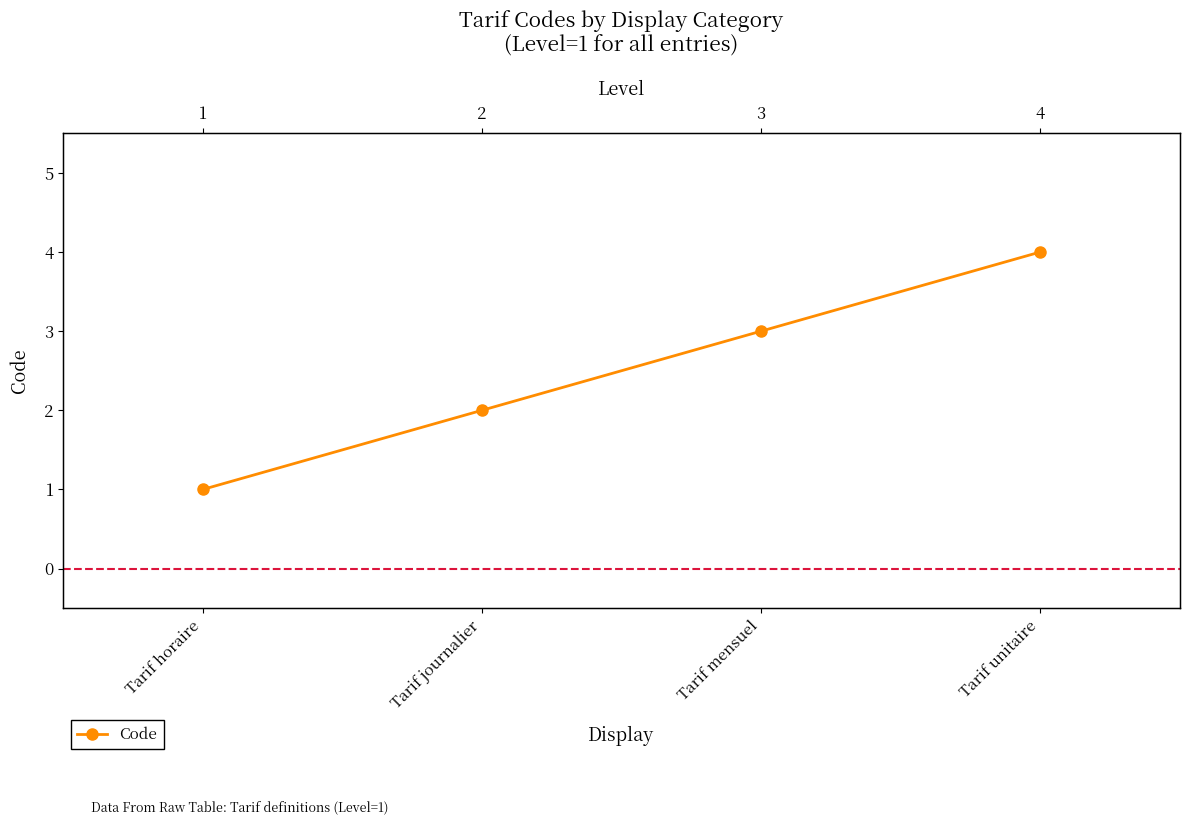

At which label does the data first exceed 3?

Tarif unitaire